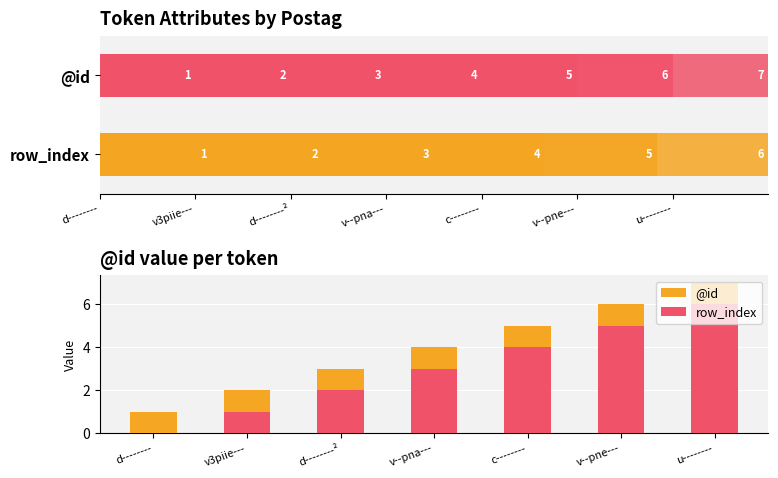

What is the label of the 1st bar from the right?

u--------